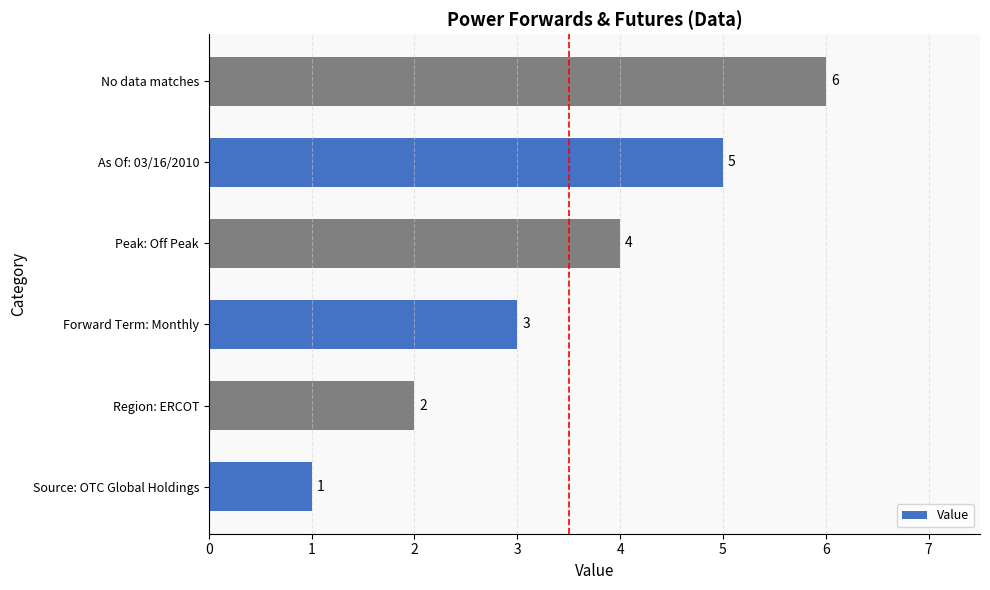

Rank the categories by value from highest to lowest.

No data matches, As Of: 03/16/2010, Peak: Off Peak, Forward Term: Monthly, Region: ERCOT, Source: OTC Global Holdings